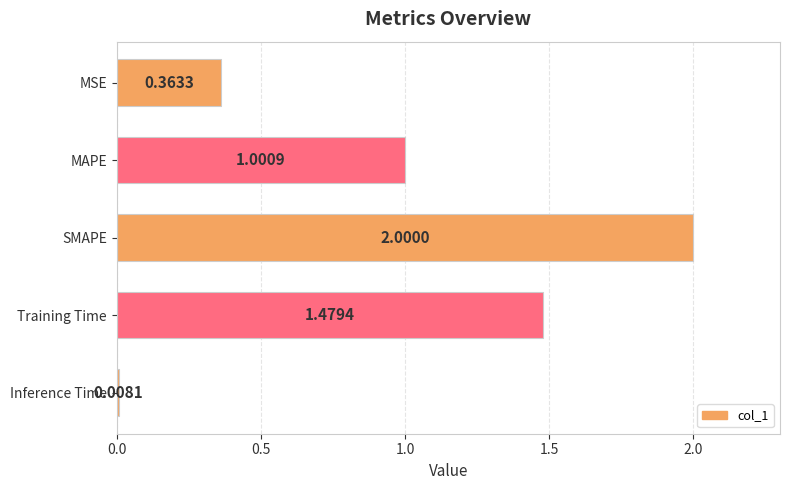

List the labels in order of value, largest first.

SMAPE, Training Time, MAPE, MSE, Inference Time